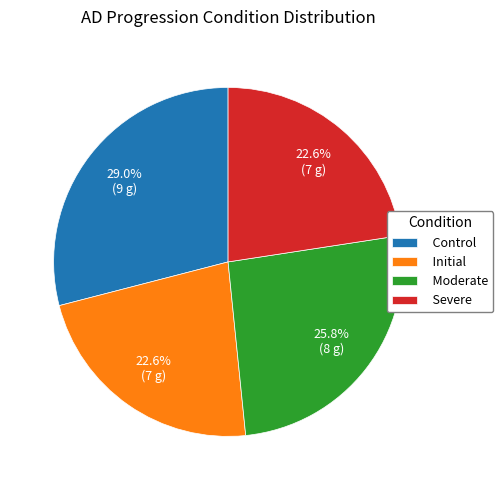

To the nearest percent, what is the combined percentage of Severe and Control?

52%